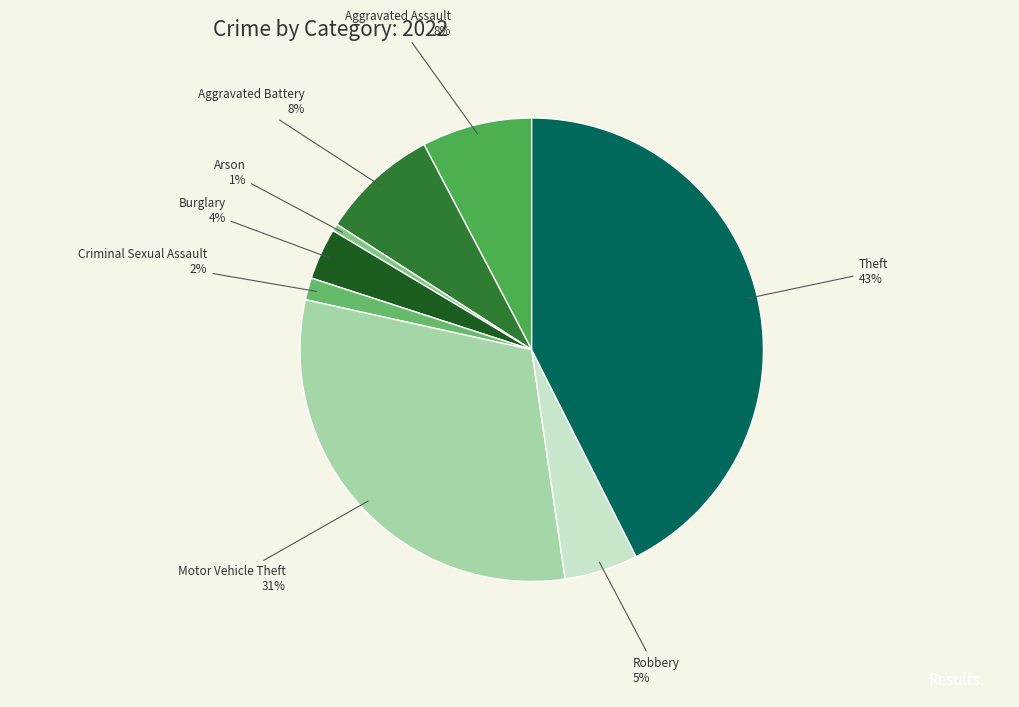

Which has a higher value, Robbery or Motor Vehicle Theft?

Motor Vehicle Theft